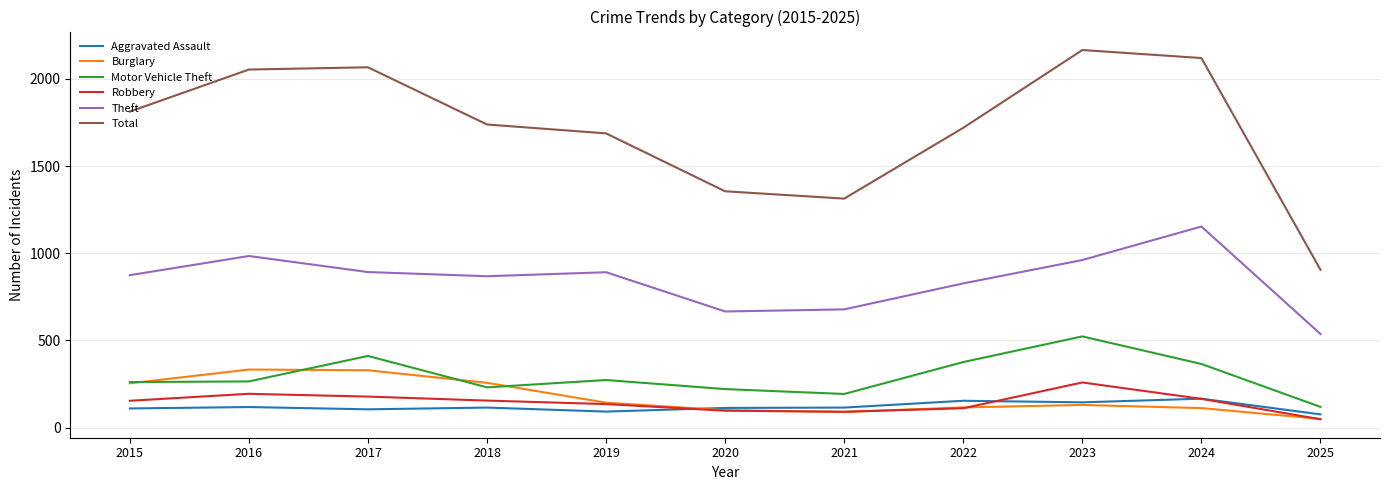

How many lines are shown in the chart?

6